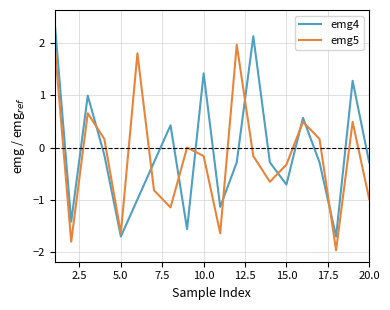

What is the maximum value shown in the chart?

2.4